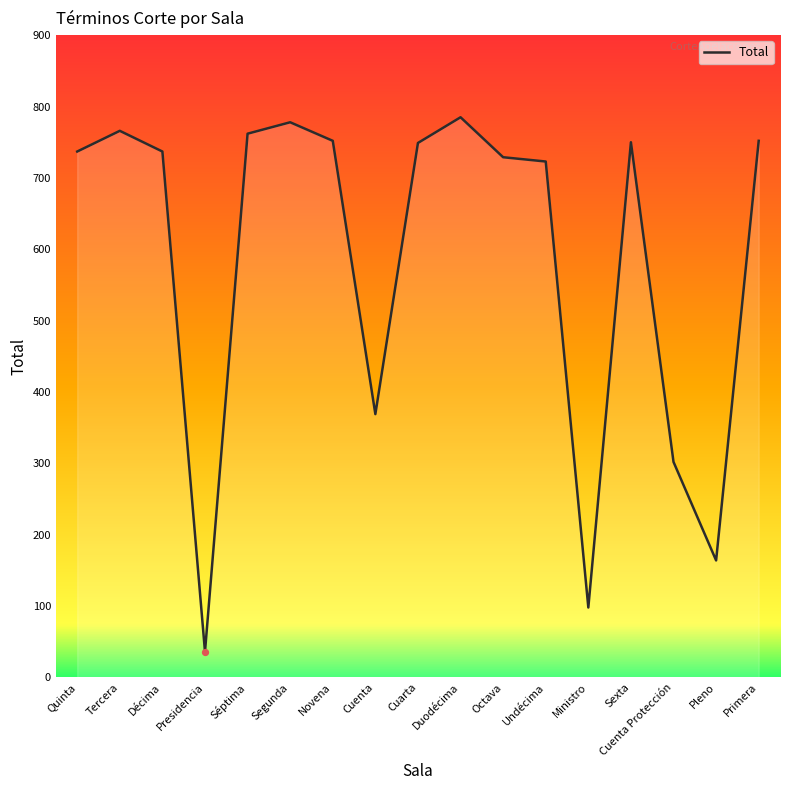

Between Ministro and Undécima, which is larger?

Undécima